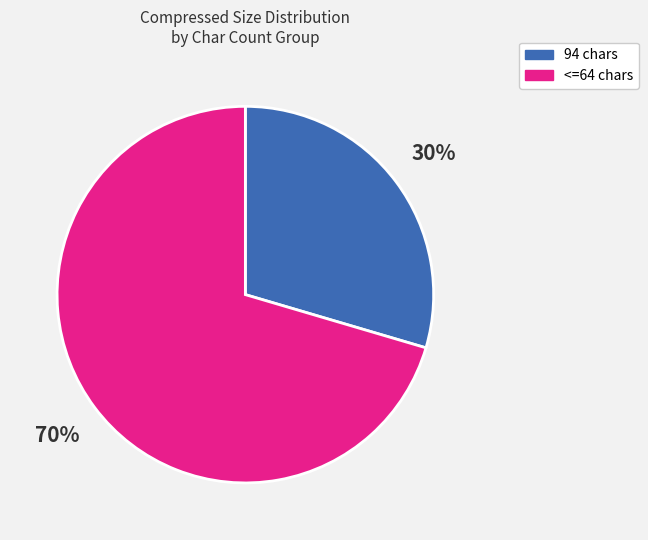

Combined, do 94 chars and <=64 chars account for over 50%?

Yes